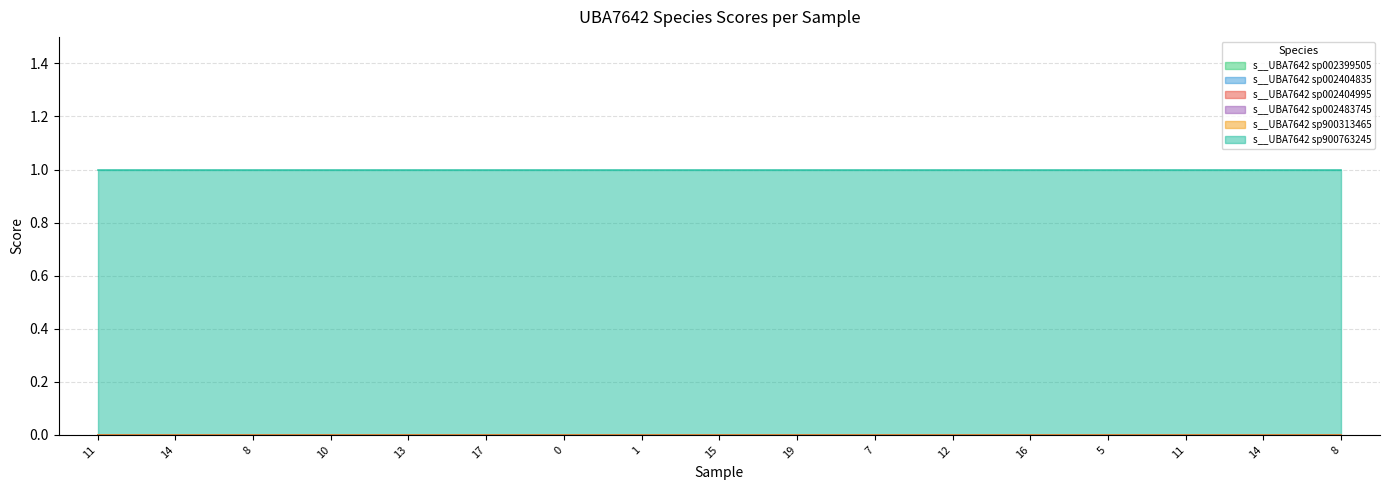

At RS_GCF_900763245.1_15.fasta, list the series in order from largest to smallest.

s__UBA7642 sp900763245, s__UBA7642 sp002399505, s__UBA7642 sp002404835, s__UBA7642 sp002404995, s__UBA7642 sp002483745, s__UBA7642 sp900313465